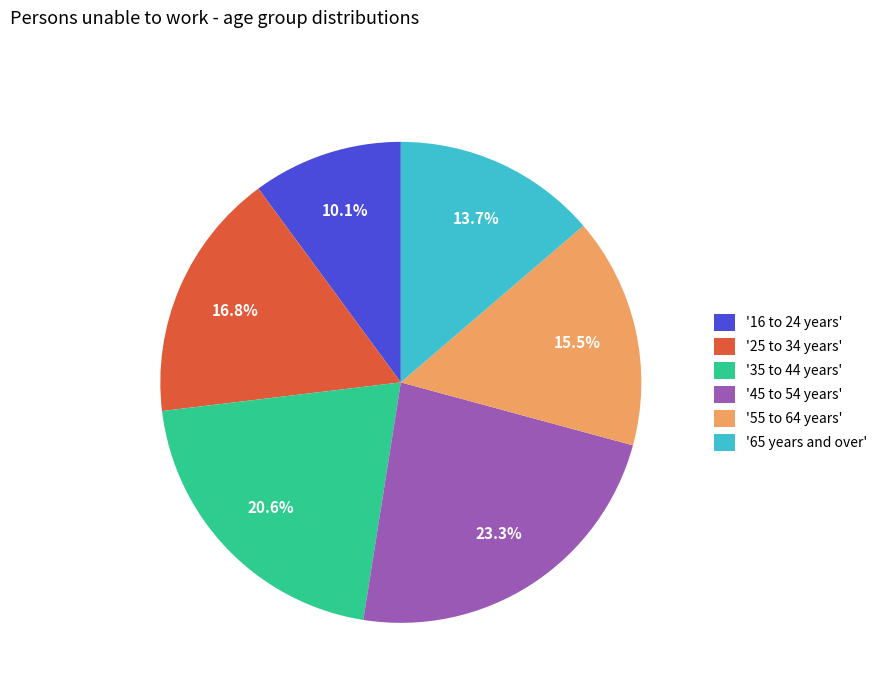

What is the ratio of the value at '35 to 44 years' to the value at '45 to 54 years'?

0.9